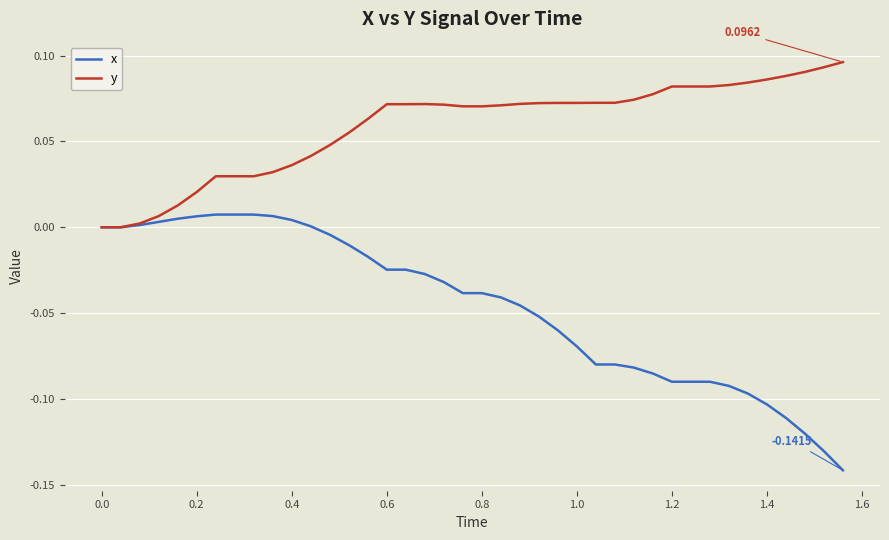

Which series has the largest total across all categories?

y